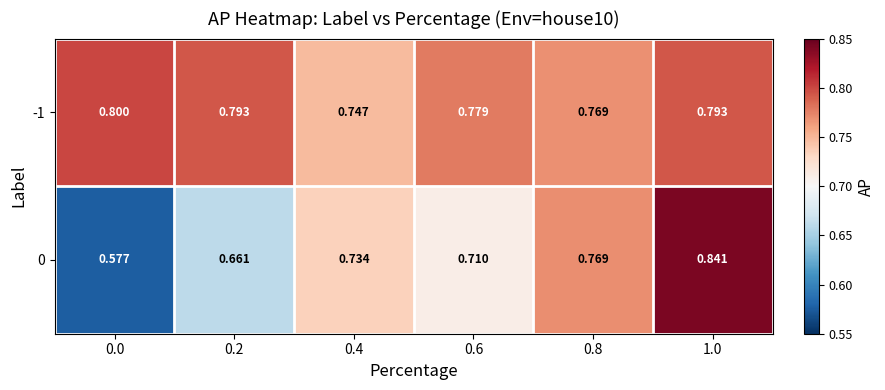

Is the value of -1 at 0.0 greater than the value of 0 at 0.0?

Yes